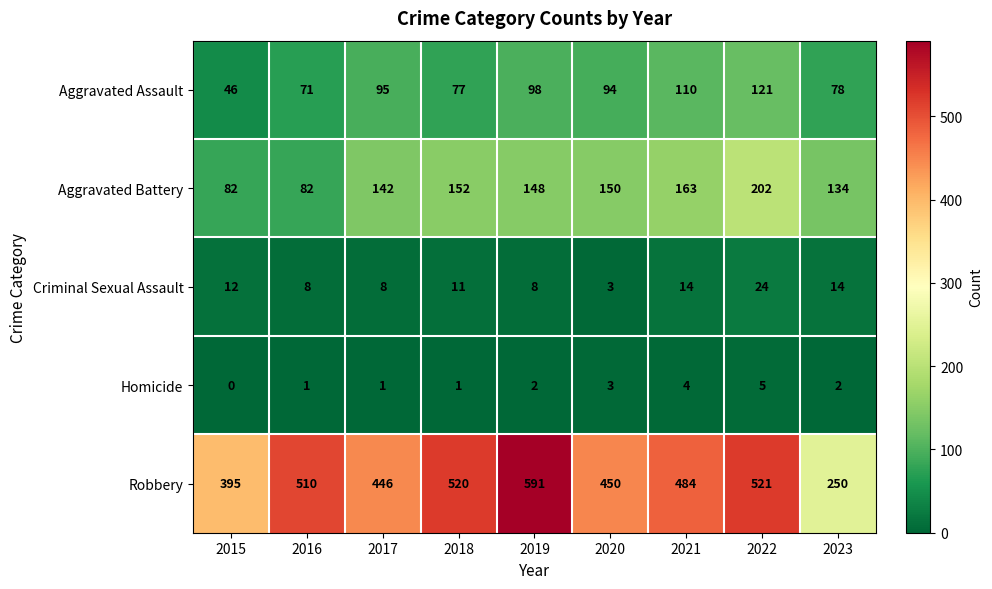

What value does the Criminal Sexual Assault series have at 2016, to the nearest 10?

10